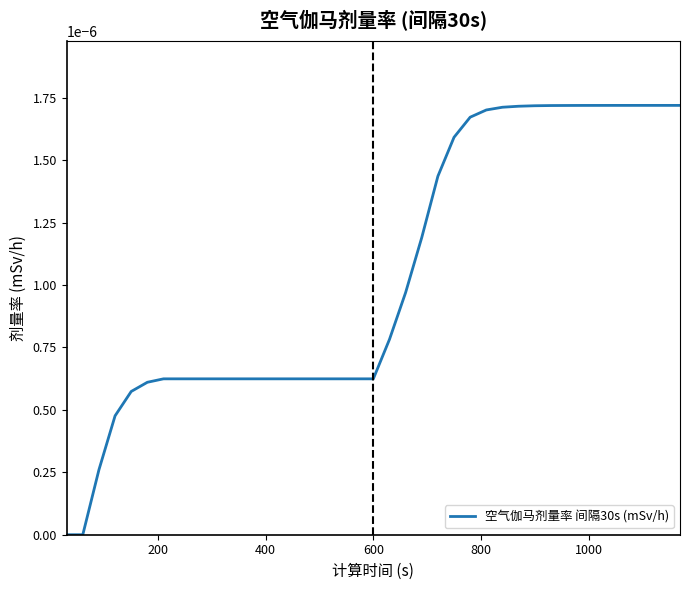

Does the chart display data point markers on the line(s)?

No